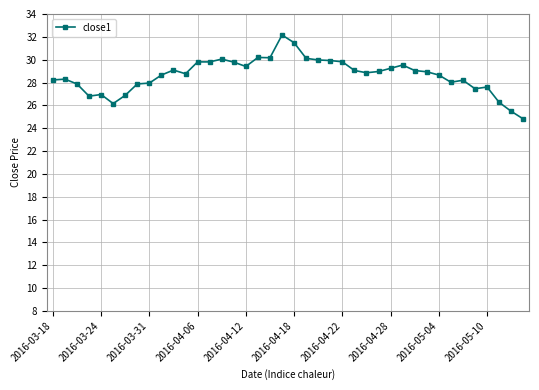

What is the average value?

28.7